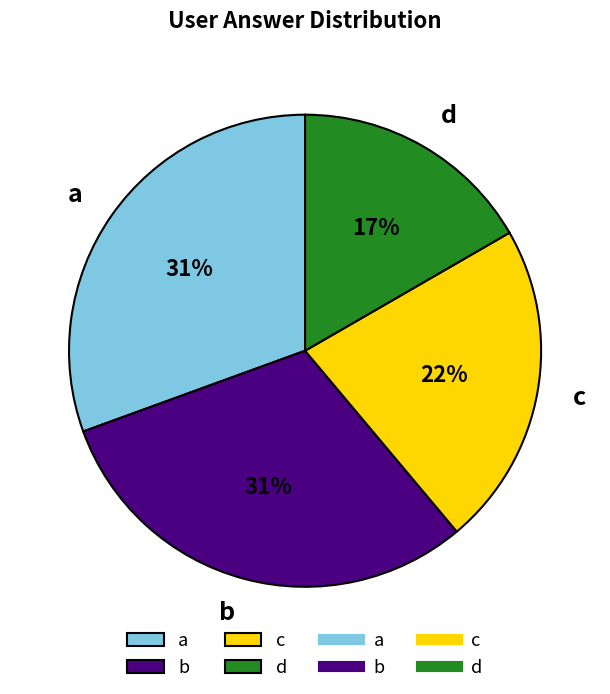

What percentage is the b slice, to the nearest percent?

31%